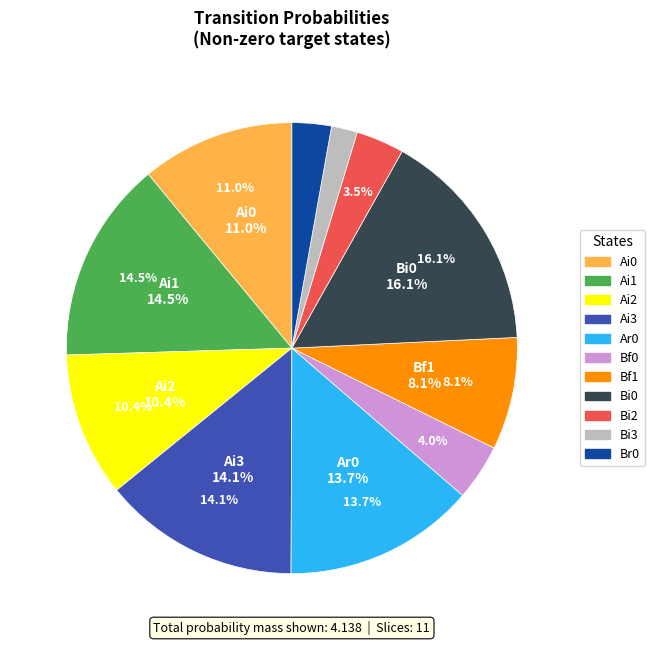

The Bi0 slice represents 2% of the pie. True or false?

False